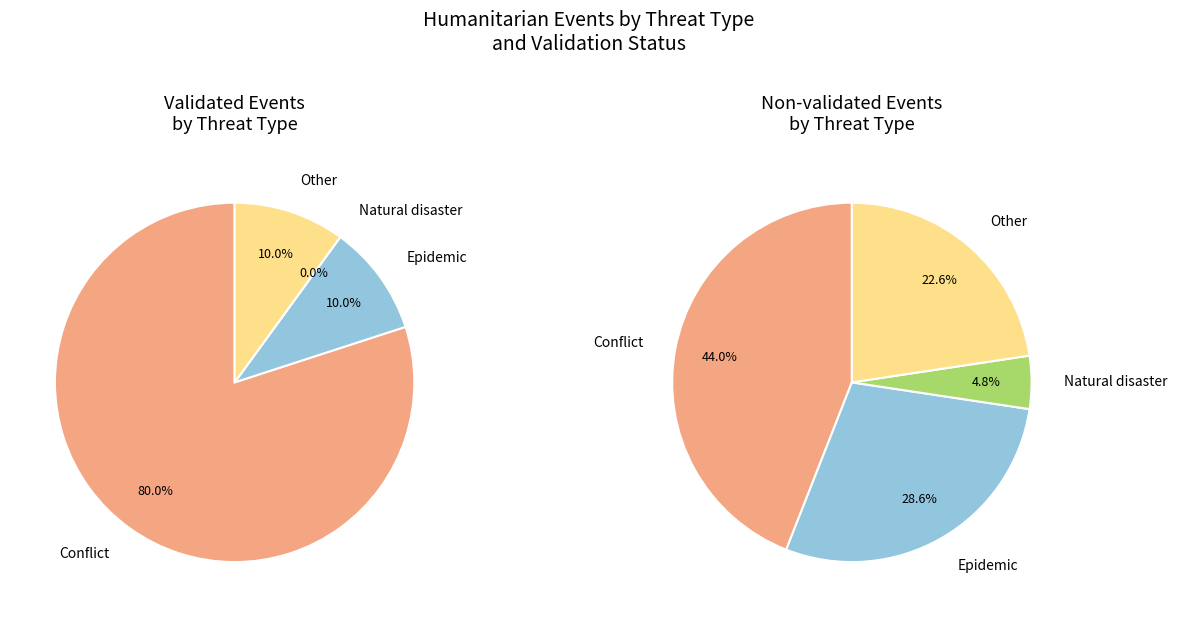

What percentage is NOT represented by Natural disaster?

95.7%